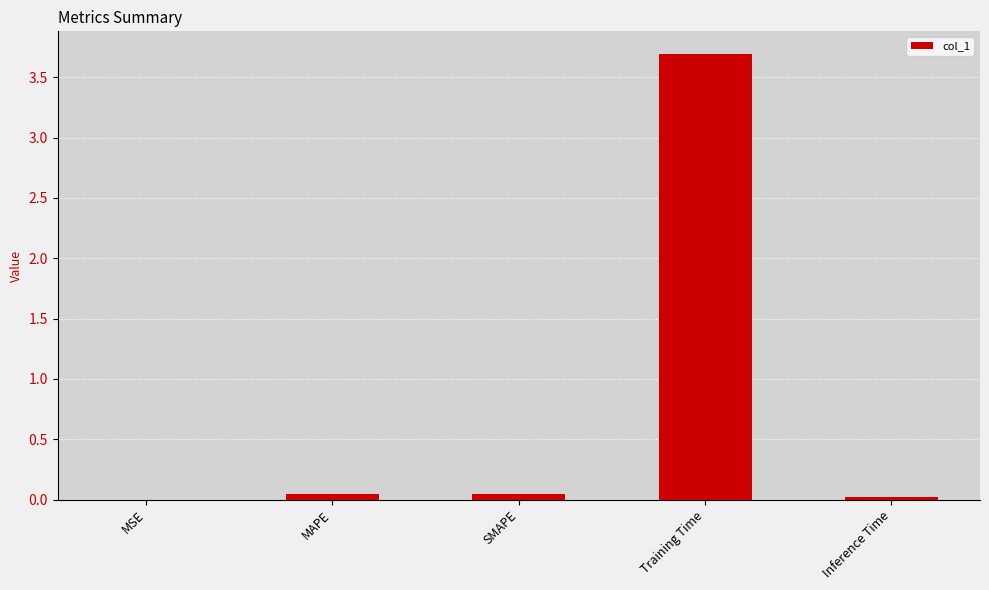

The value at SMAPE is 0.0. True or false?

True